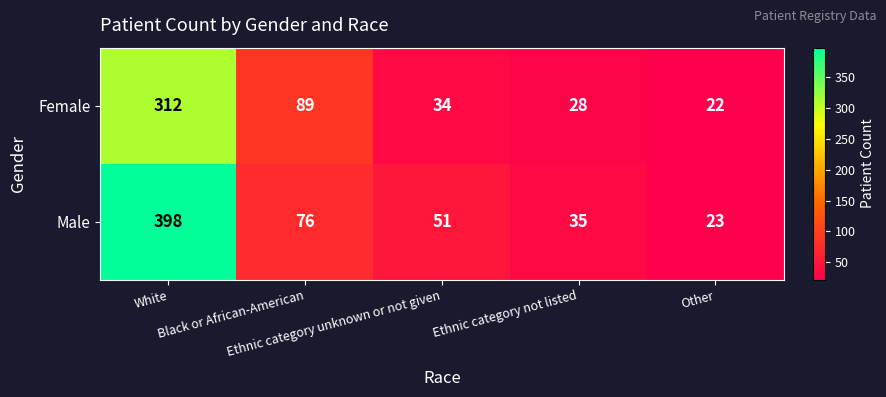

How many series are shown in this chart?

2